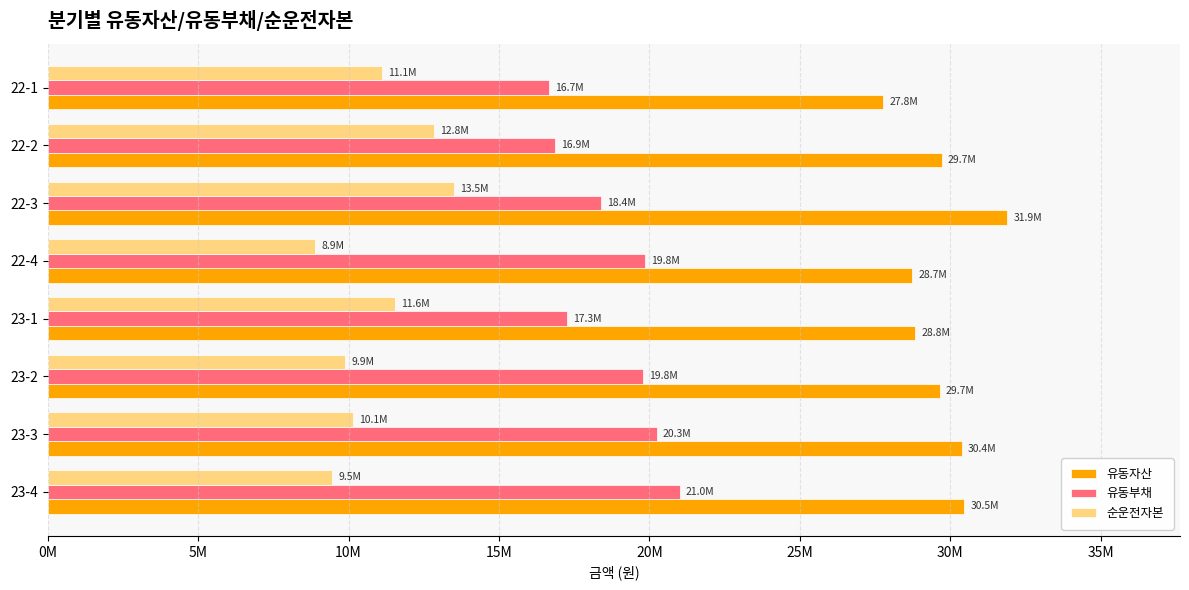

What are all the series names shown in the legend?

유동자산, 유동부채, 순운전자본